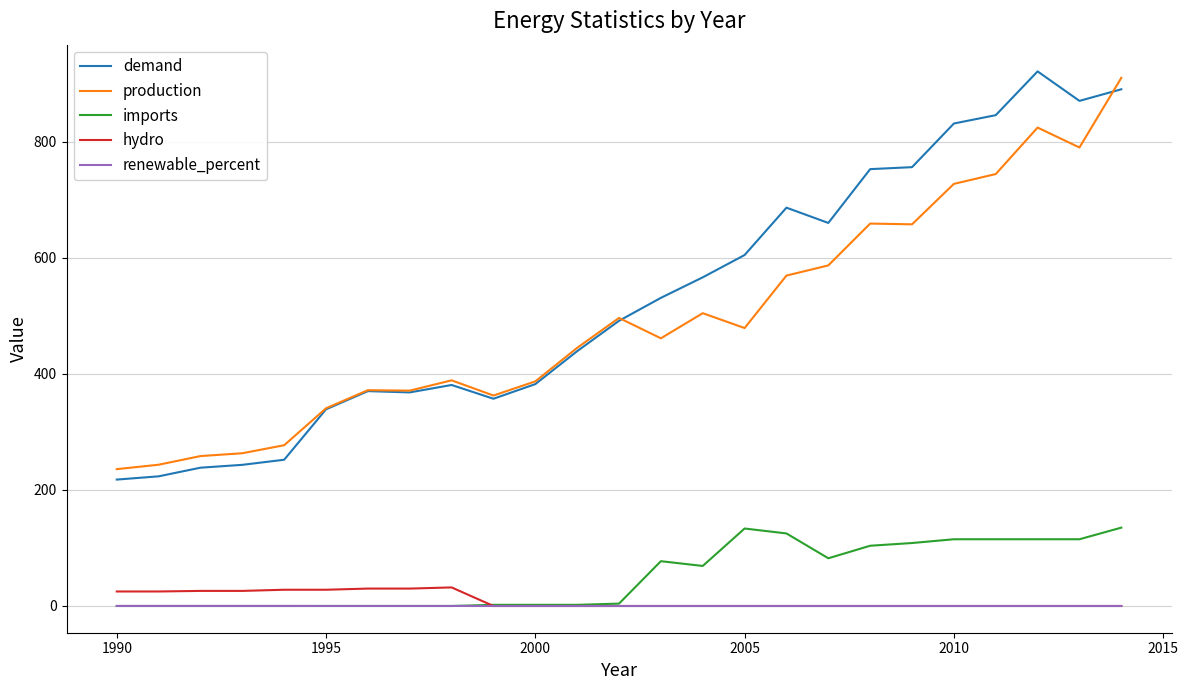

True or false: demand and renewable_percent intersect in this chart.

False